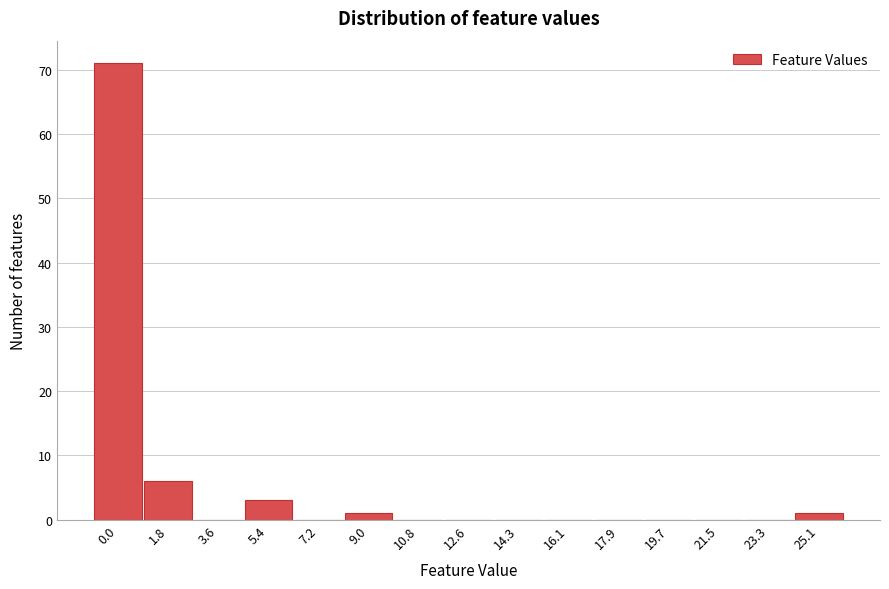

Reading left to right, list all the values displayed in this chart.

0.0=71	1.8=6	3.6=0	5.4=3	7.2=0	9.0=1	10.8=0	12.6=0	14.3=0	16.1=0	17.9=0	19.7=0	21.5=0	23.3=0	25.1=1